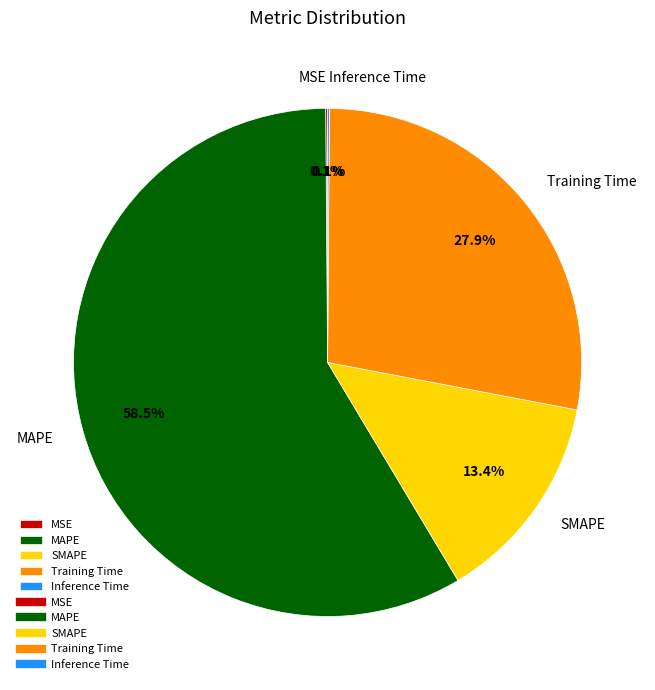

Is there a majority slice in this chart?

Yes